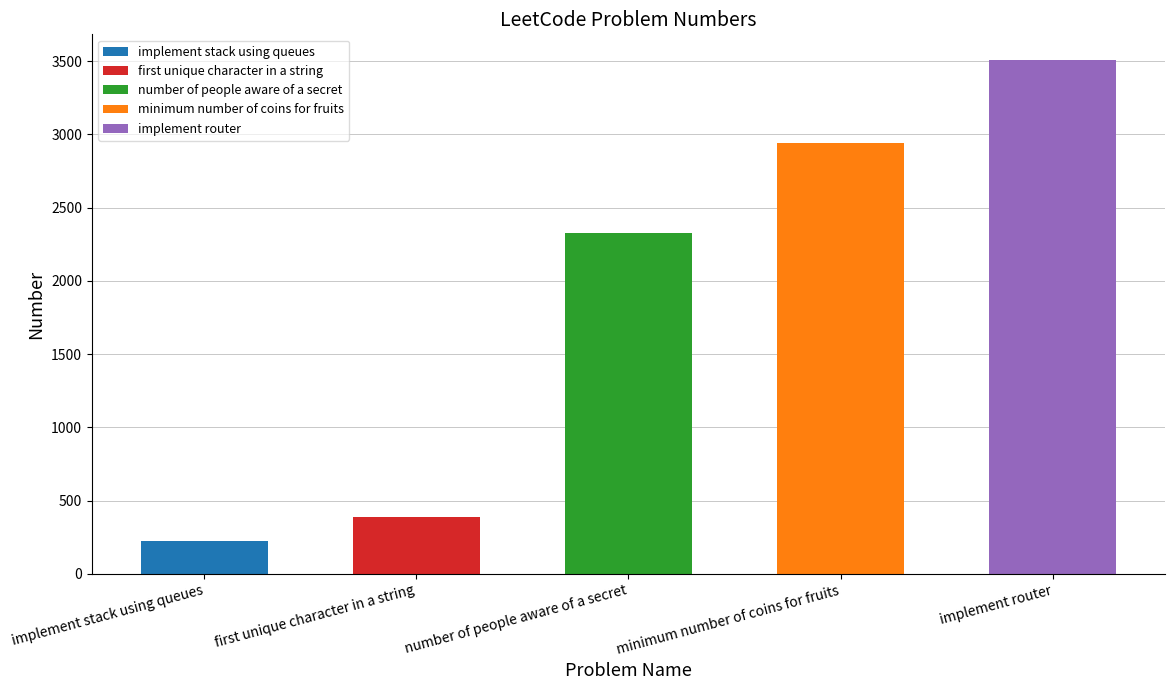

What is the approximate value at minimum number of coins for fruits?

2944